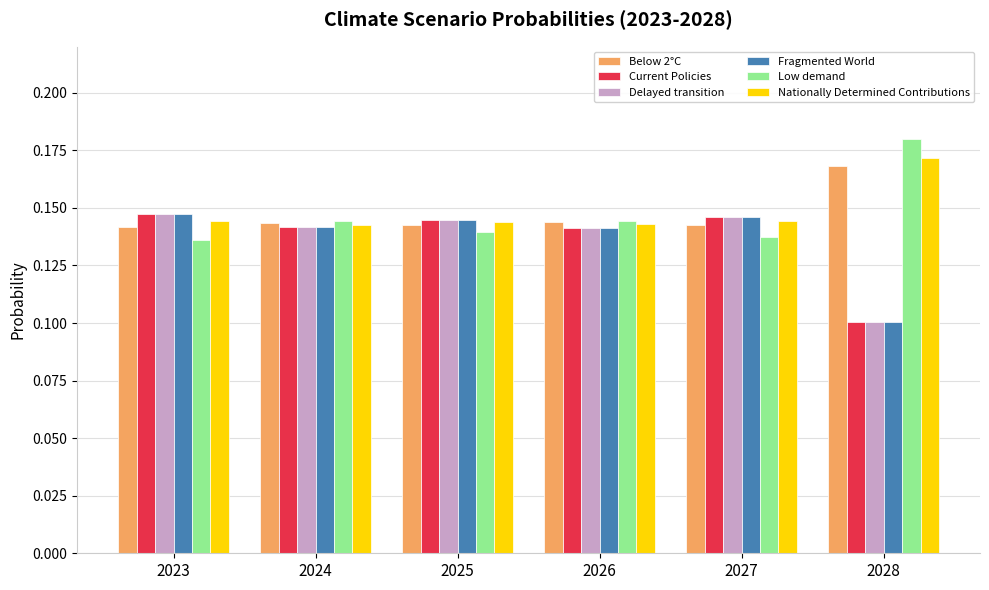

Is the value of Below 2°C at 2024 greater than the value of Current Policies at 2028?

Yes